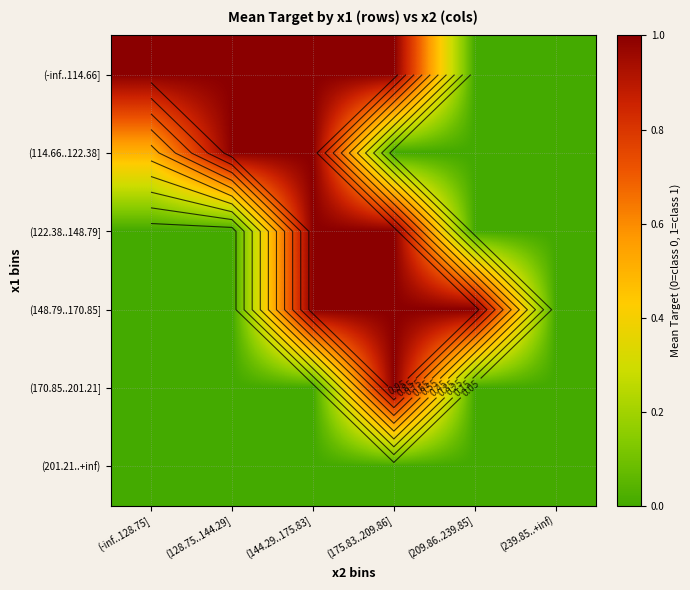

At (128.75..144.29], list the series in order from largest to smallest.

(-inf..114.66], (114.66..122.38], (122.38..148.79], (148.79..170.85], (170.85..201.21], (201.21..+inf)